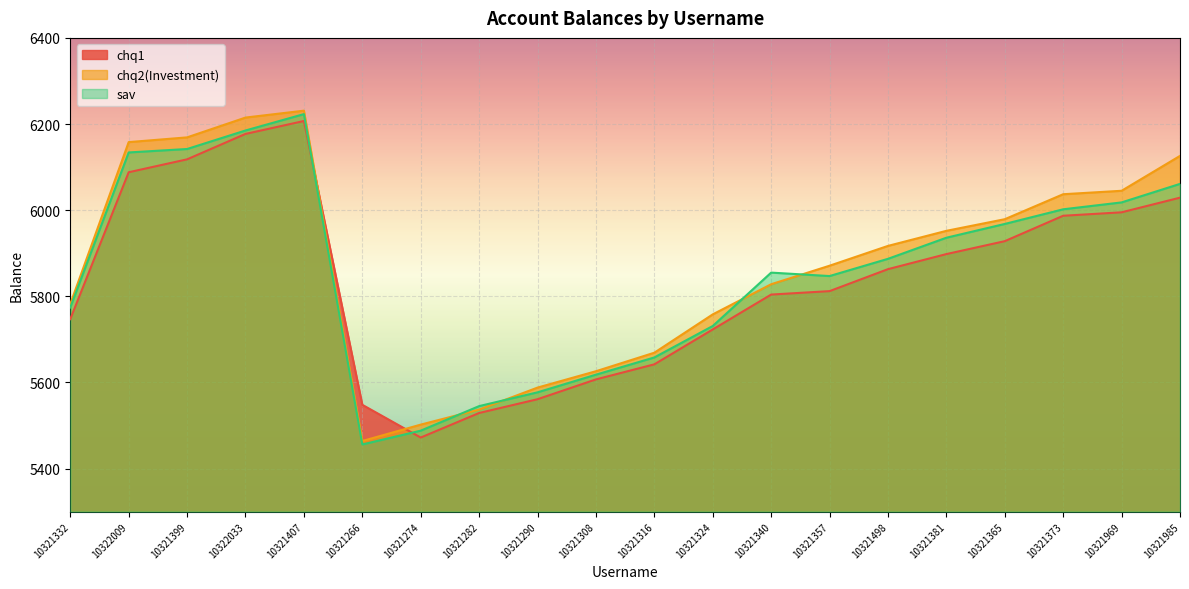

Is it true that sav equals 5847 at 10321357?

True